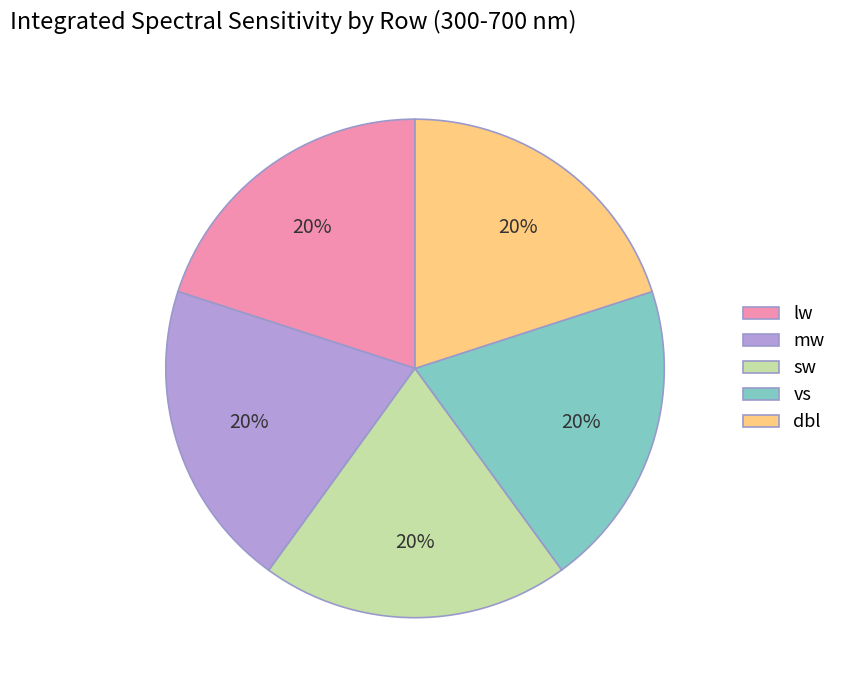

What percentage is the sw slice, to the nearest percent?

20%